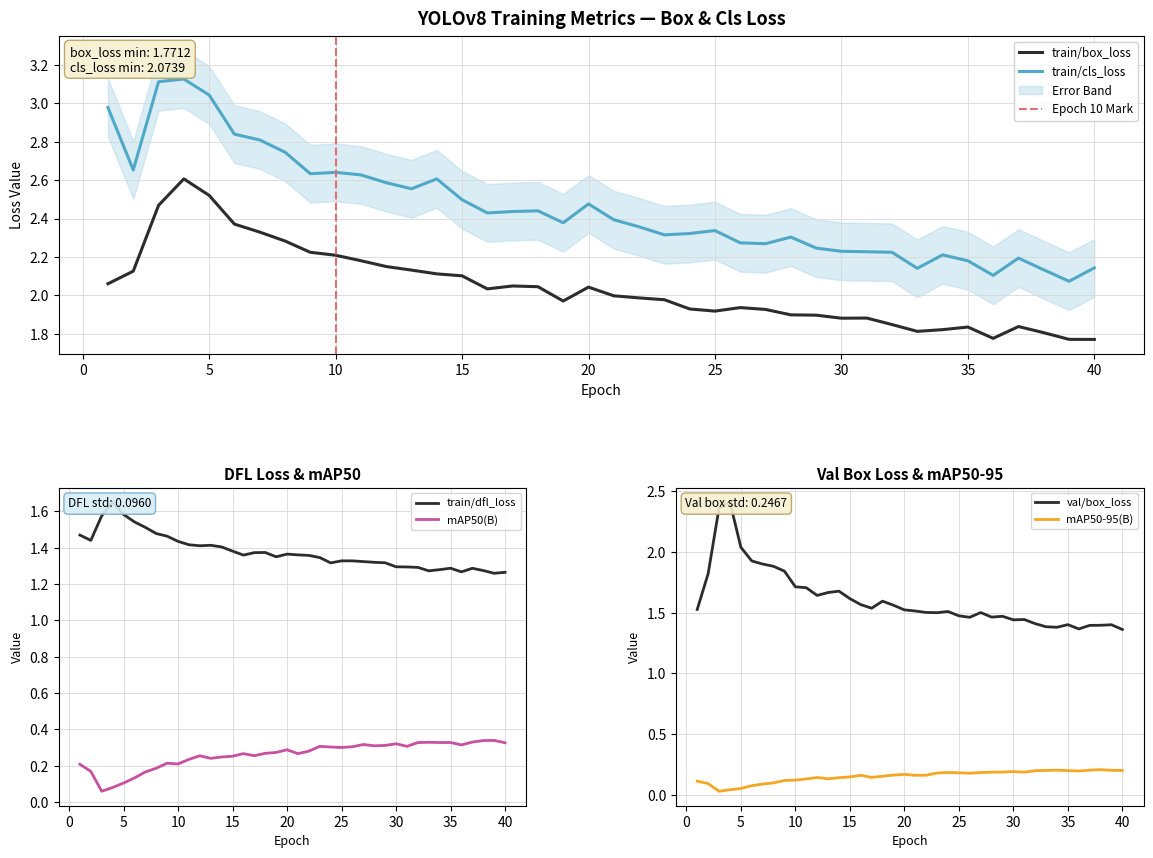

True or false: train/dfl_loss and metrics/mAP50-95(B) cross at least once.

False